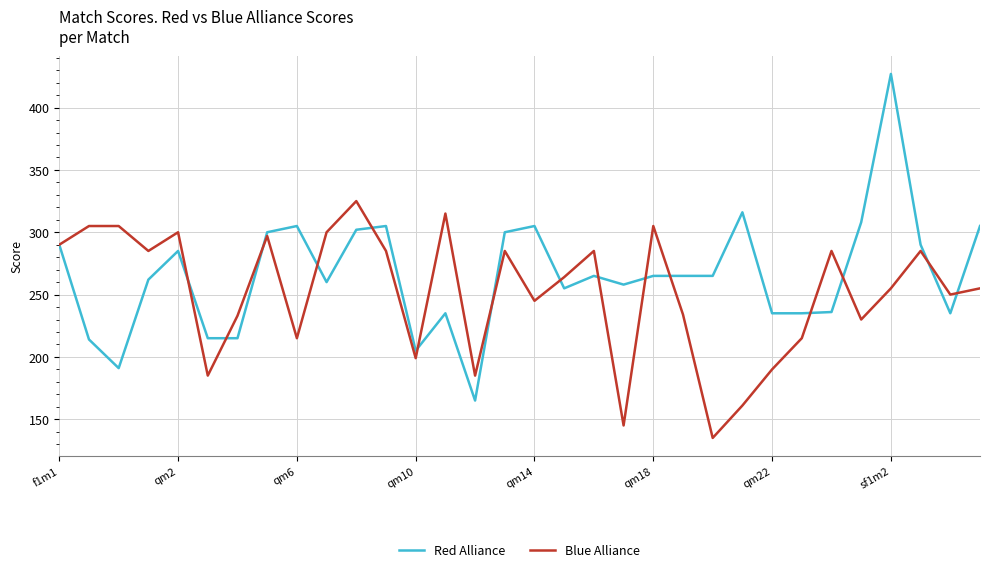

List the series in order of their peak value, highest first.

Red Alliance, Blue Alliance